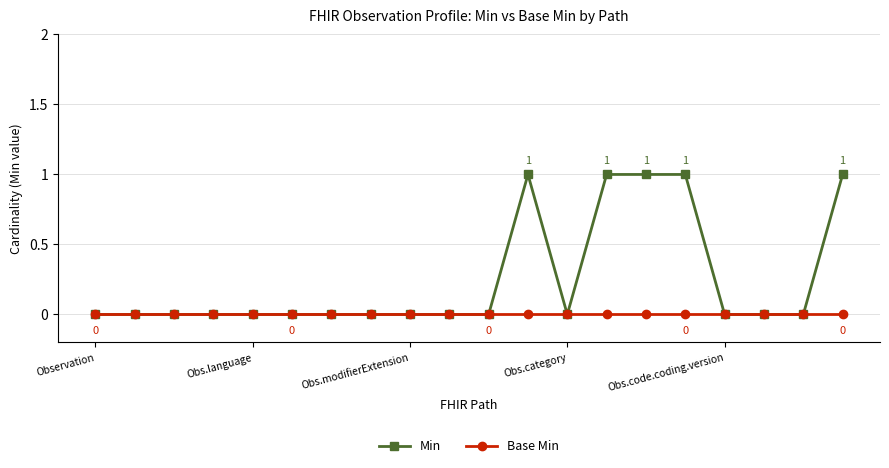

Which series has the widest spread of values?

Min